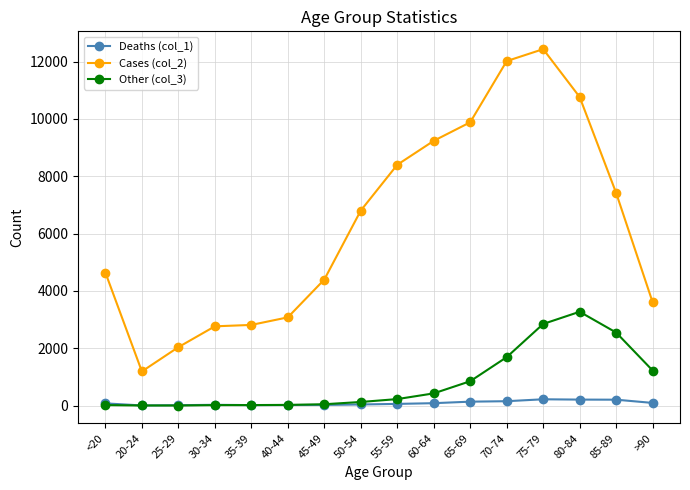

How many values in the Deaths (col_1) series are below 77?

8